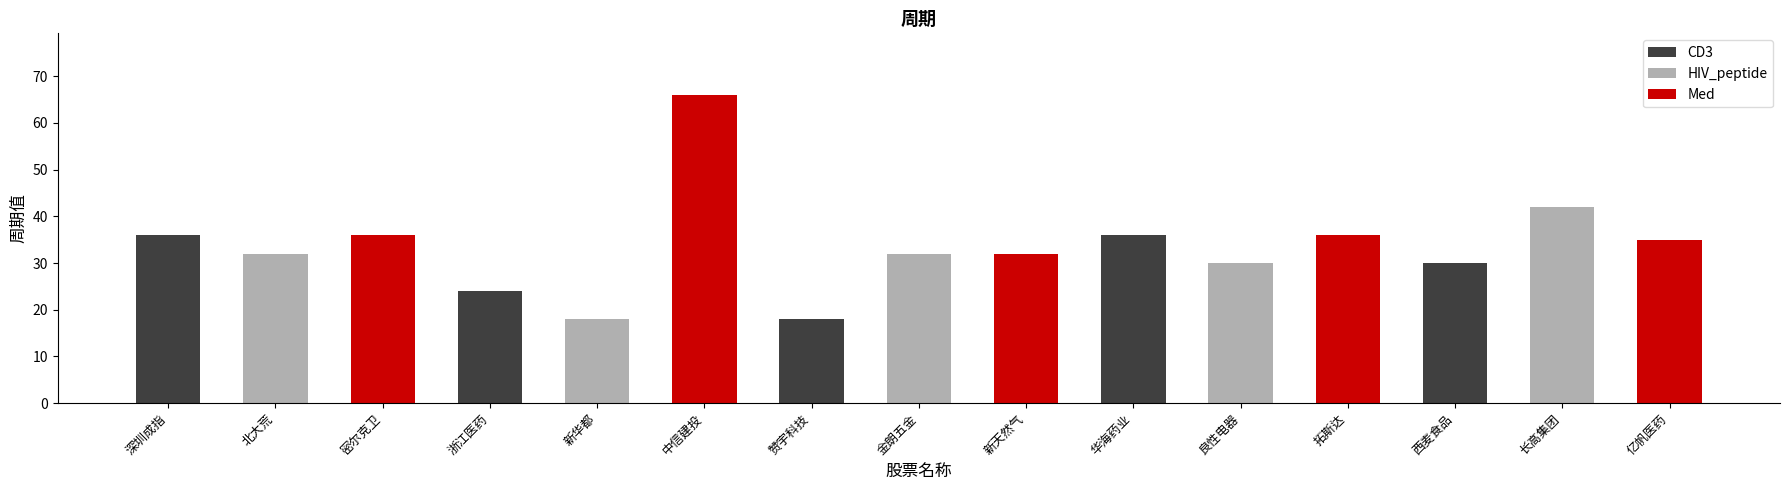

What is the label of the 5th bar from the right?

北大荒